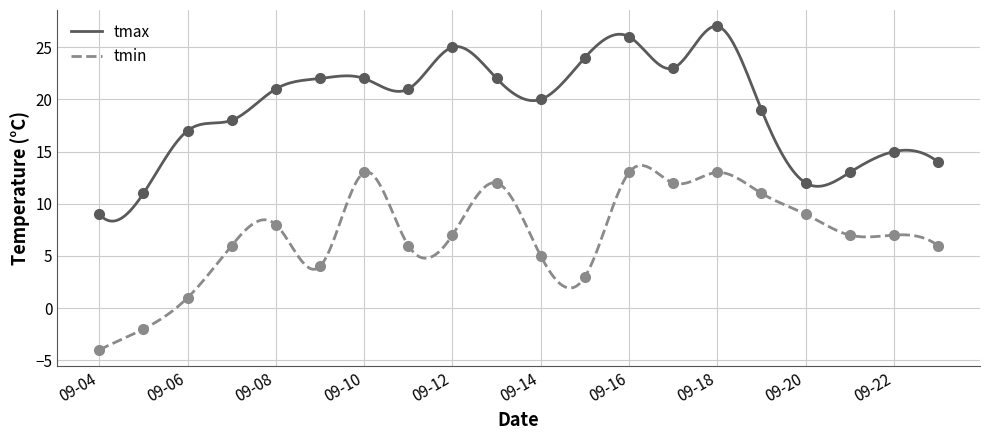

Which series reaches the maximum Y coordinate?

tmax